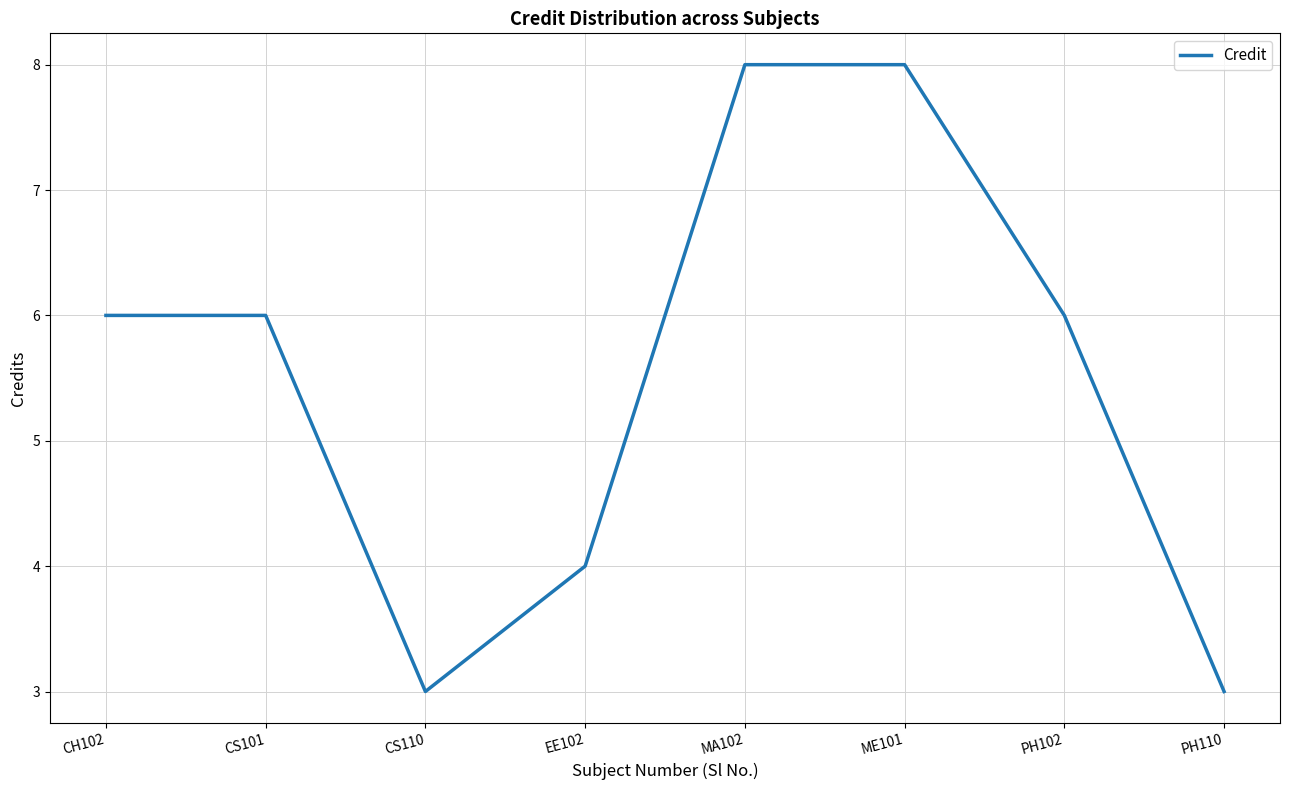

The chart shows a value of 6 at CS101. True or false?

True